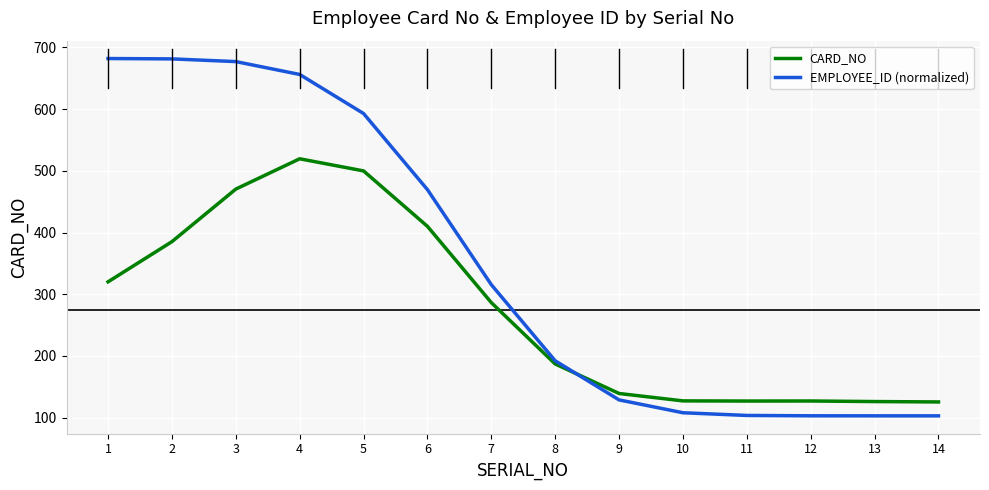

At which category is the sum across all series the highest?

4